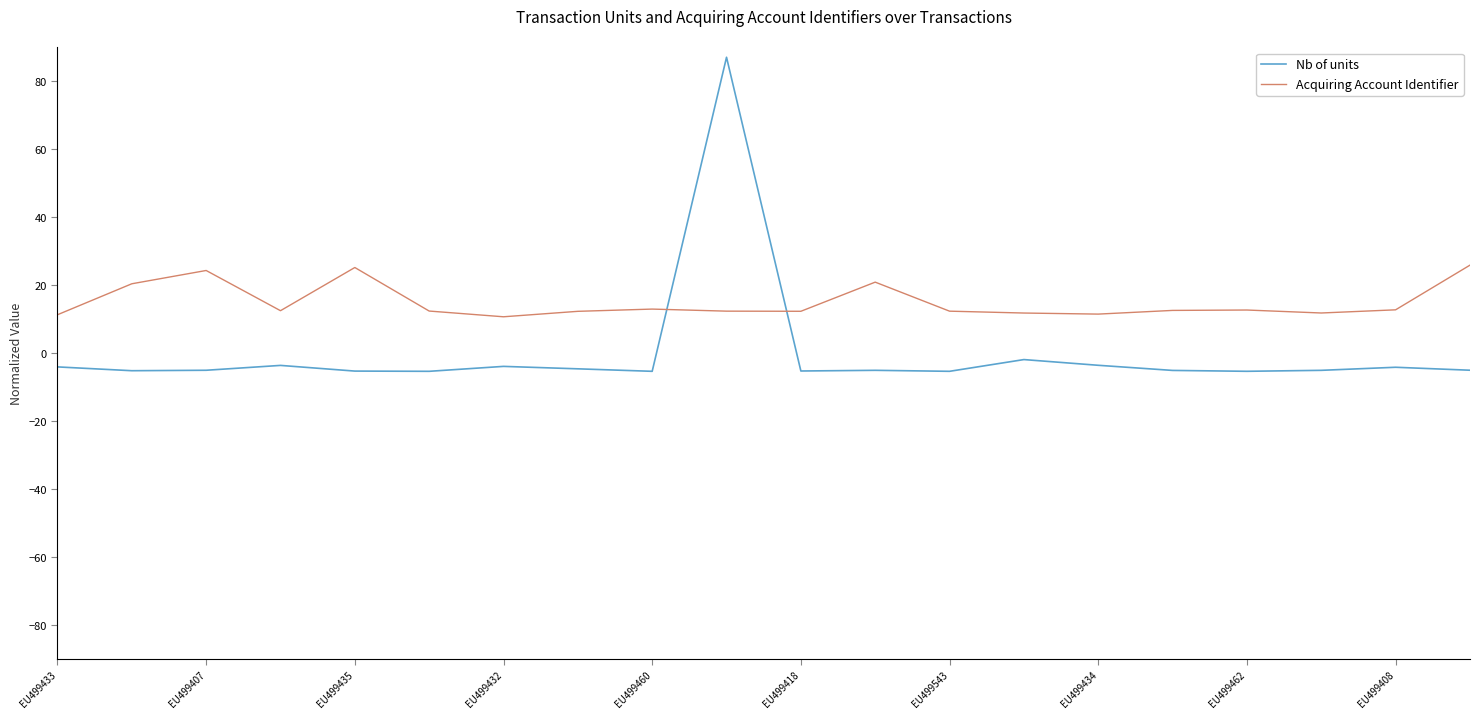

True or false: Acquiring Account Identifier and Nb of units cross at least once.

True